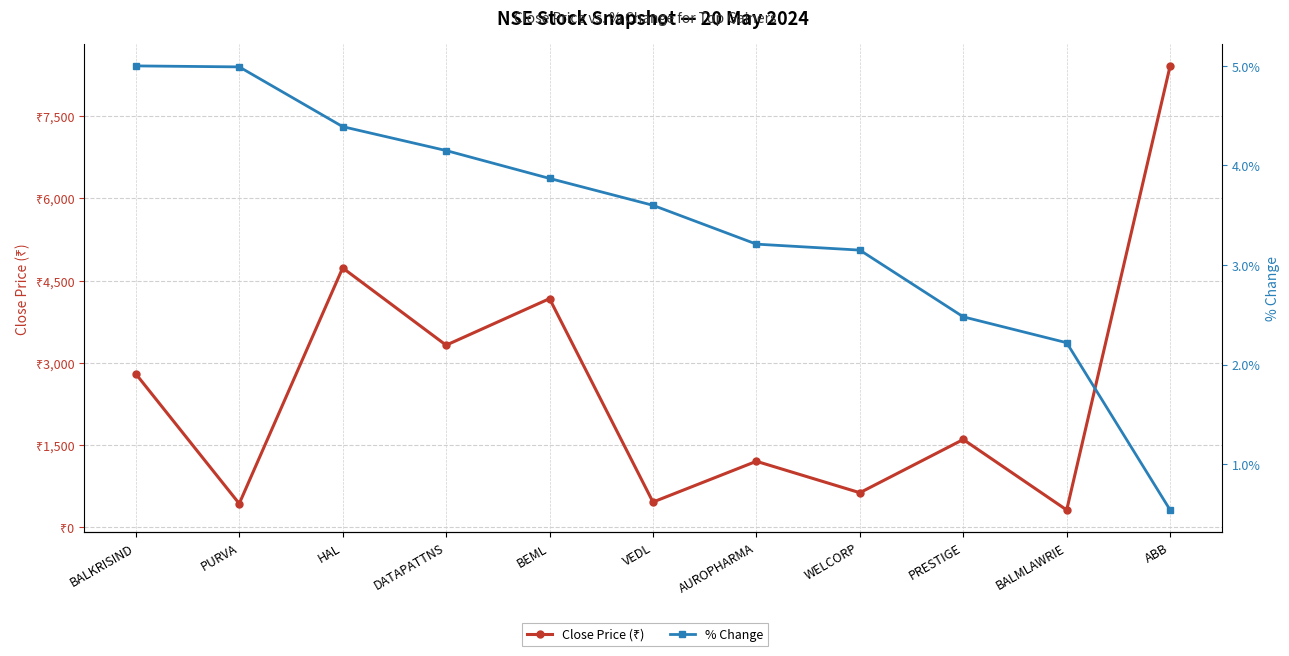

List the labels in order of Close Price (₹) value, smallest first.

BALMLAWRIE, PURVA, VEDL, WELCORP, AUROPHARMA, PRESTIGE, BALKRISIND, DATAPATTNS, BEML, HAL, ABB